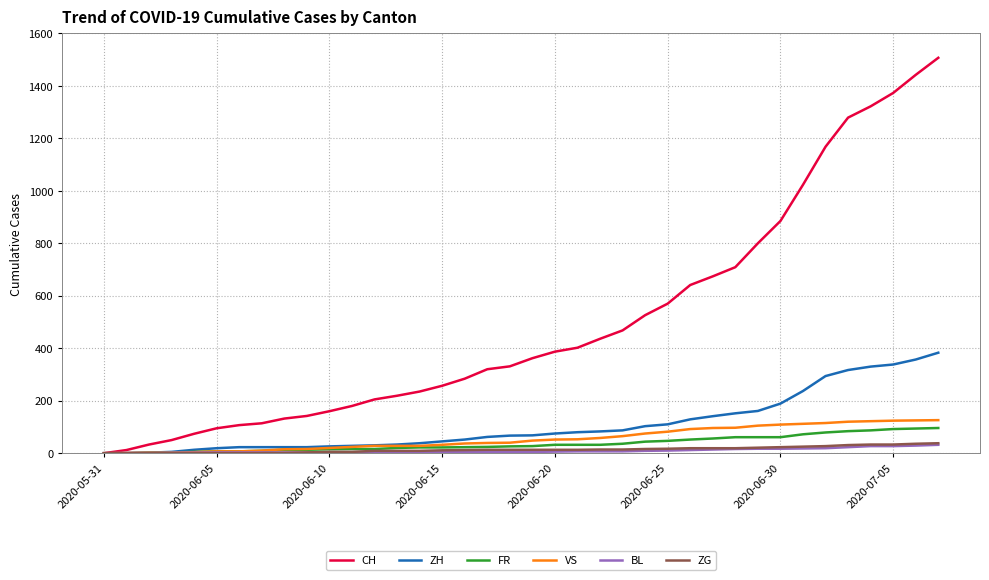

Which series has the largest total across all categories?

CH